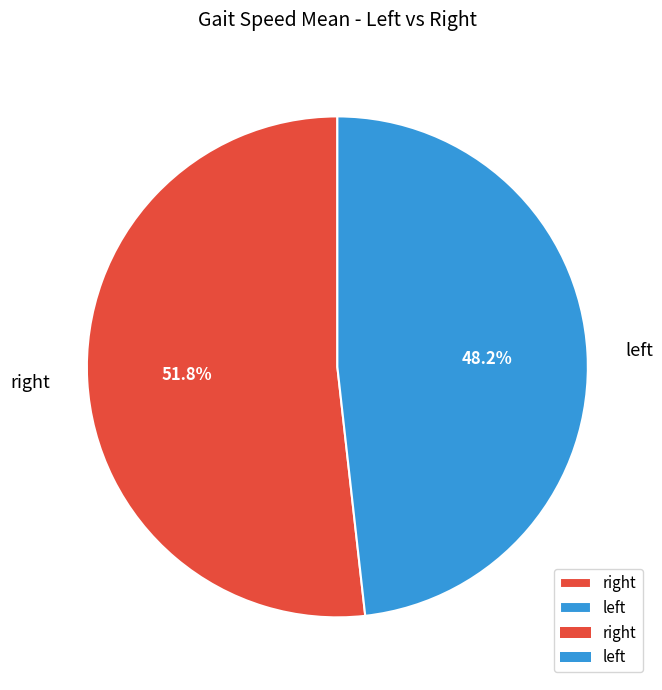

Rank the categories by value from lowest to highest.

left, right